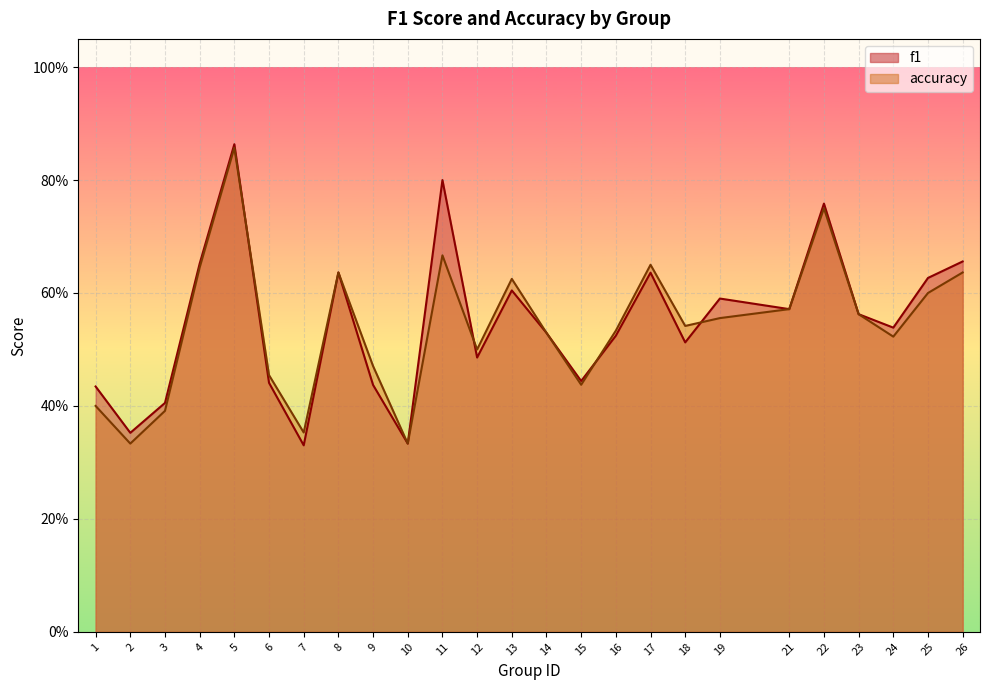

What is the value of the accuracy point at the 6th from the left?

0.5